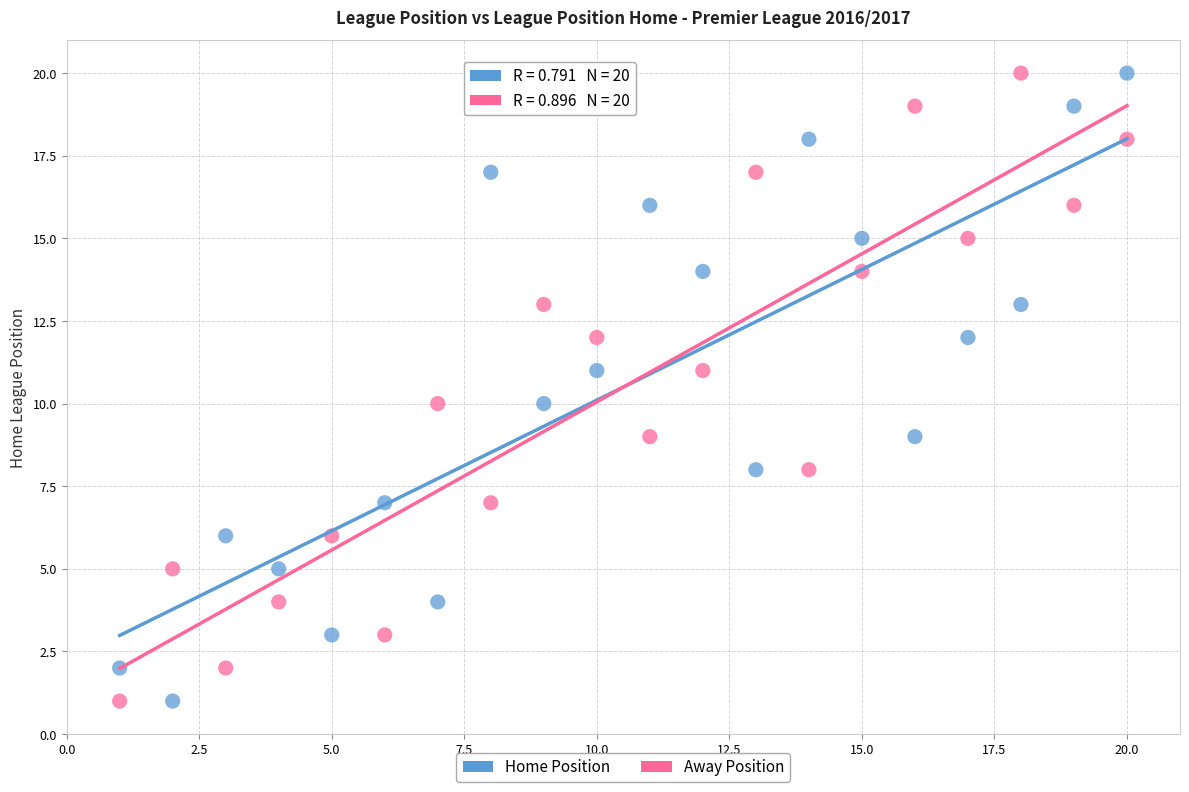

What is the X range (max minus min) for the scatter plot?

19